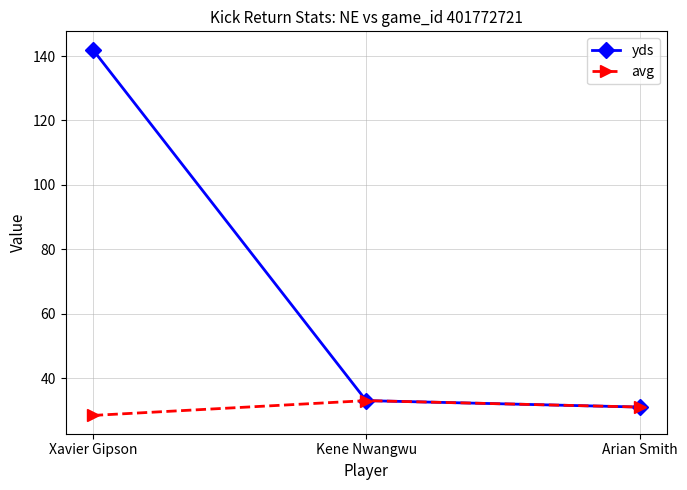

What is the maximum value shown in the chart?

142.0